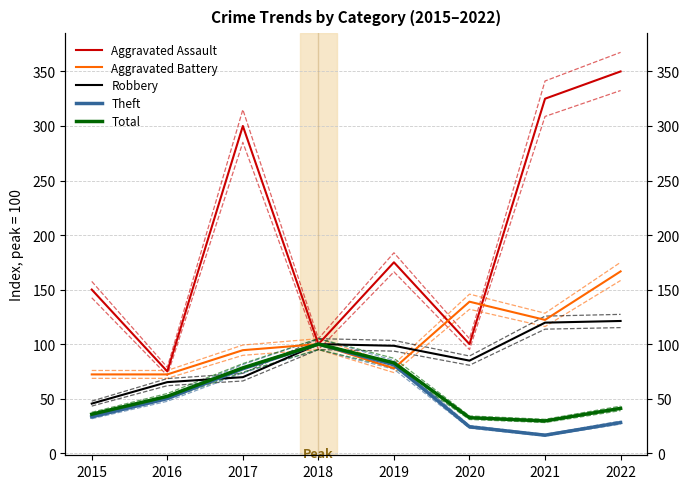

How many times do Theft and Aggravated Battery cross each other?

1